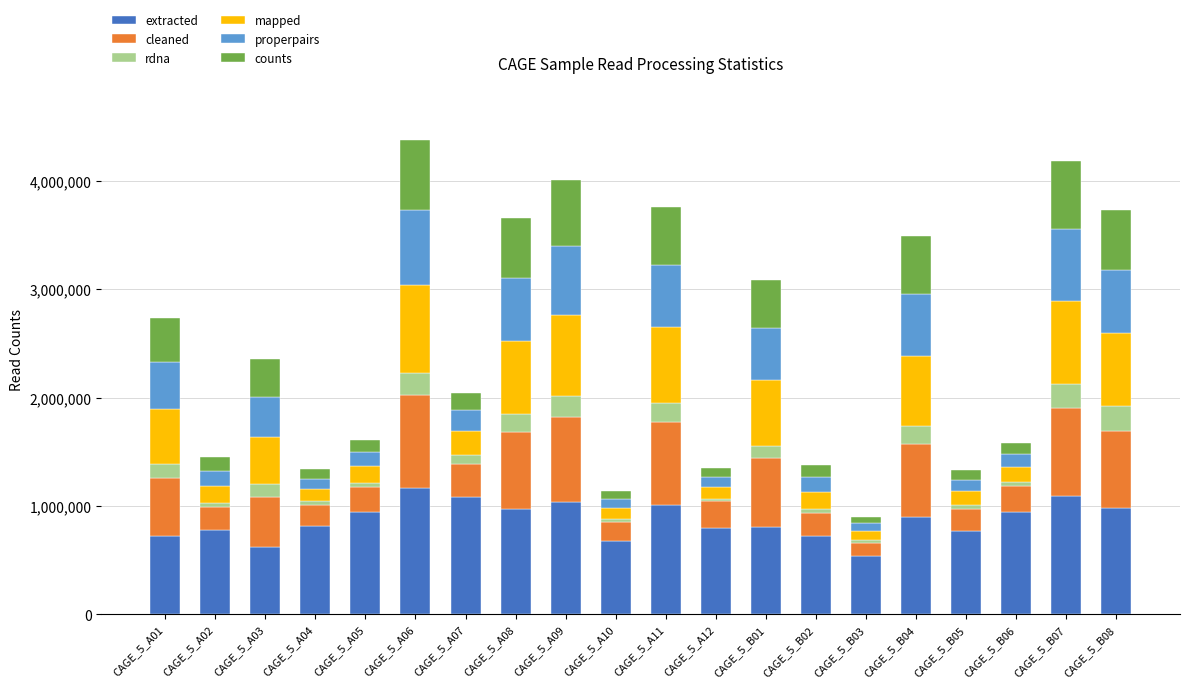

What is the difference between the second highest and minimum values in the extracted series?

554885